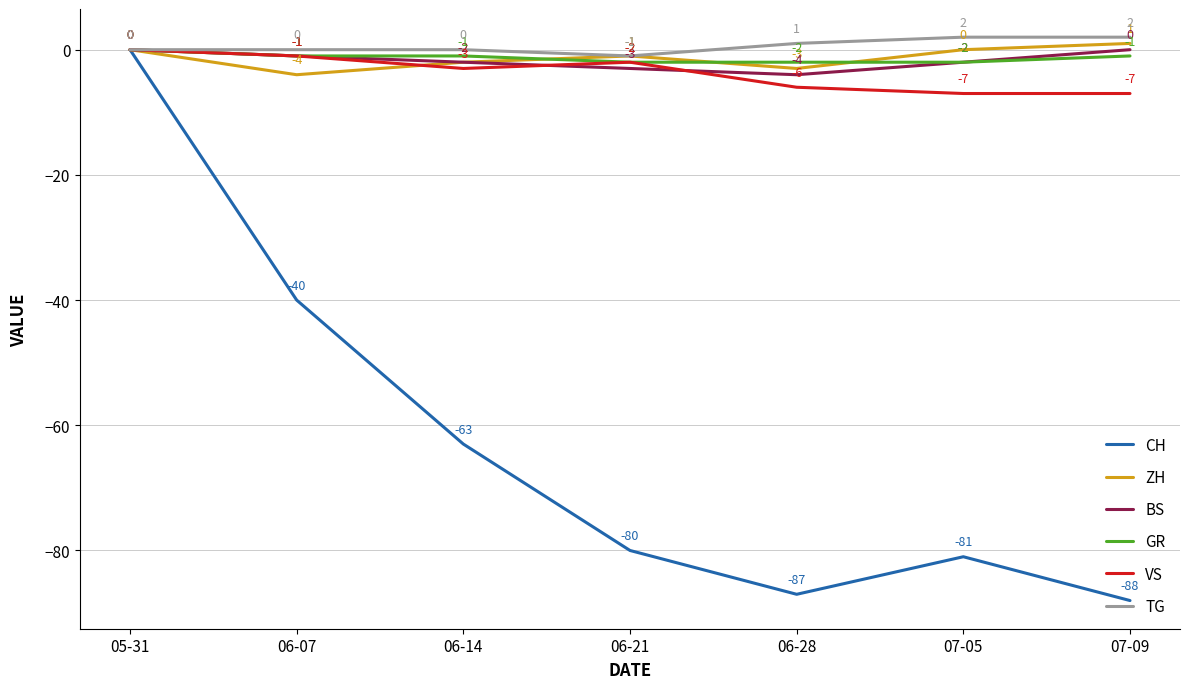

Reading left to right, transcribe all the data shown in this chart.

CH: 05-31=0	06-07=-40	06-14=-63	06-21=-80	06-28=-87	07-05=-81	07-09=-88
ZH: 05-31=0	06-07=-4	06-14=-2	06-21=-1	06-28=-3	07-05=0	07-09=1
BS: 05-31=0	06-07=-1	06-14=-2	06-21=-3	06-28=-4	07-05=-2	07-09=0
GR: 05-31=0	06-07=-1	06-14=-1	06-21=-2	06-28=-2	07-05=-2	07-09=-1
VS: 05-31=0	06-07=-1	06-14=-3	06-21=-2	06-28=-6	07-05=-7	07-09=-7
TG: 05-31=0	06-07=0	06-14=0	06-21=-1	06-28=1	07-05=2	07-09=2